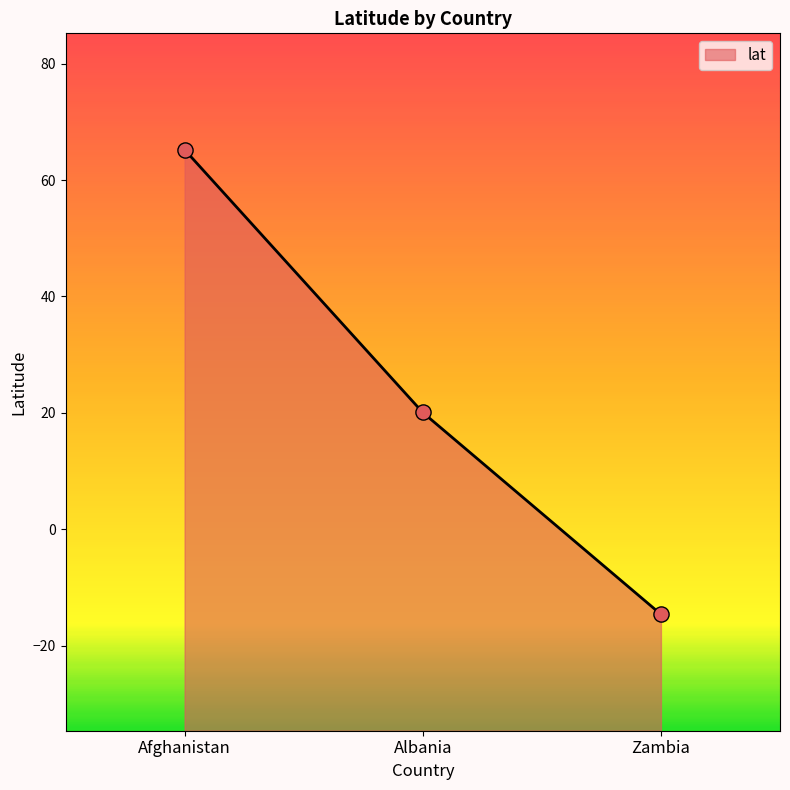

Which has a higher value, Albania or Zambia?

Albania